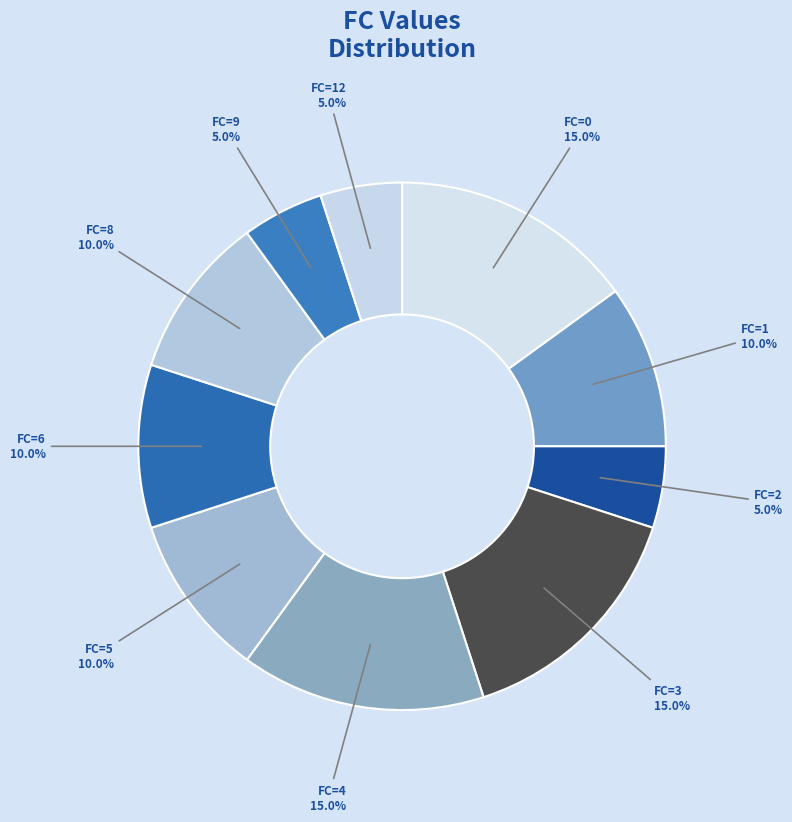

How many slices are in this pie chart?

10